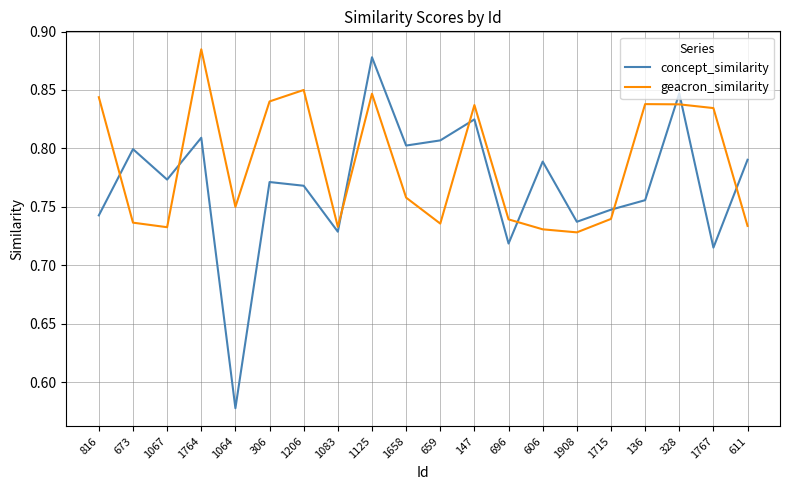

What position from the left is 136?

17